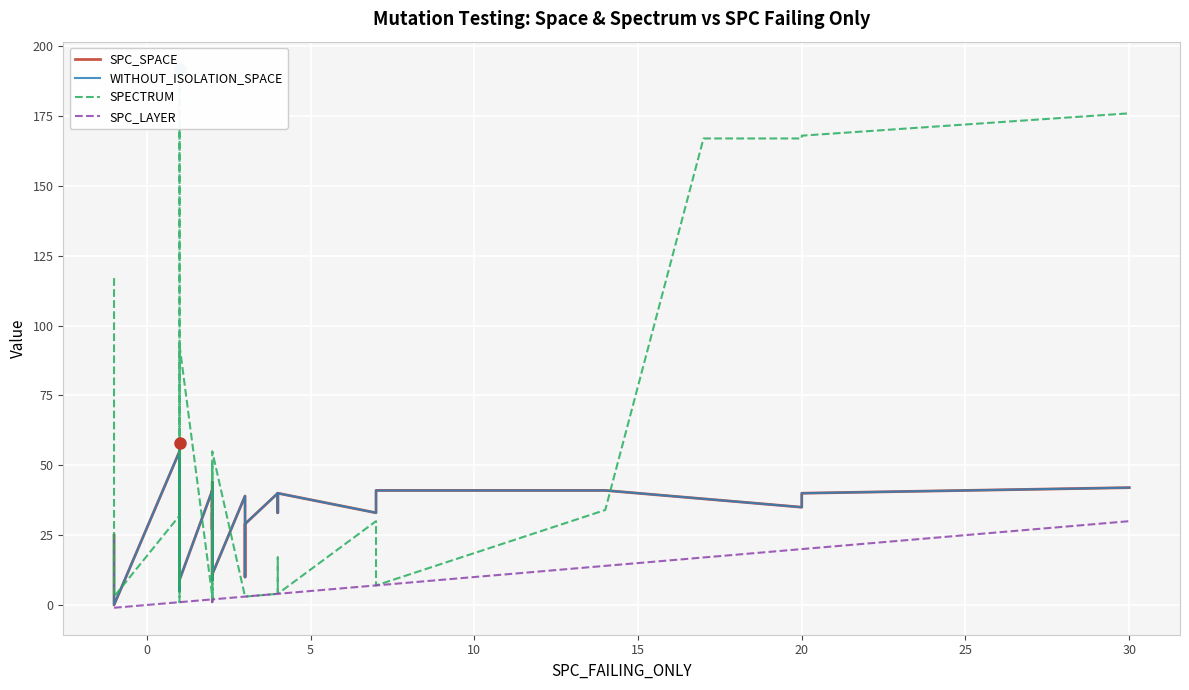

At which category is the sum across all series the highest?

30